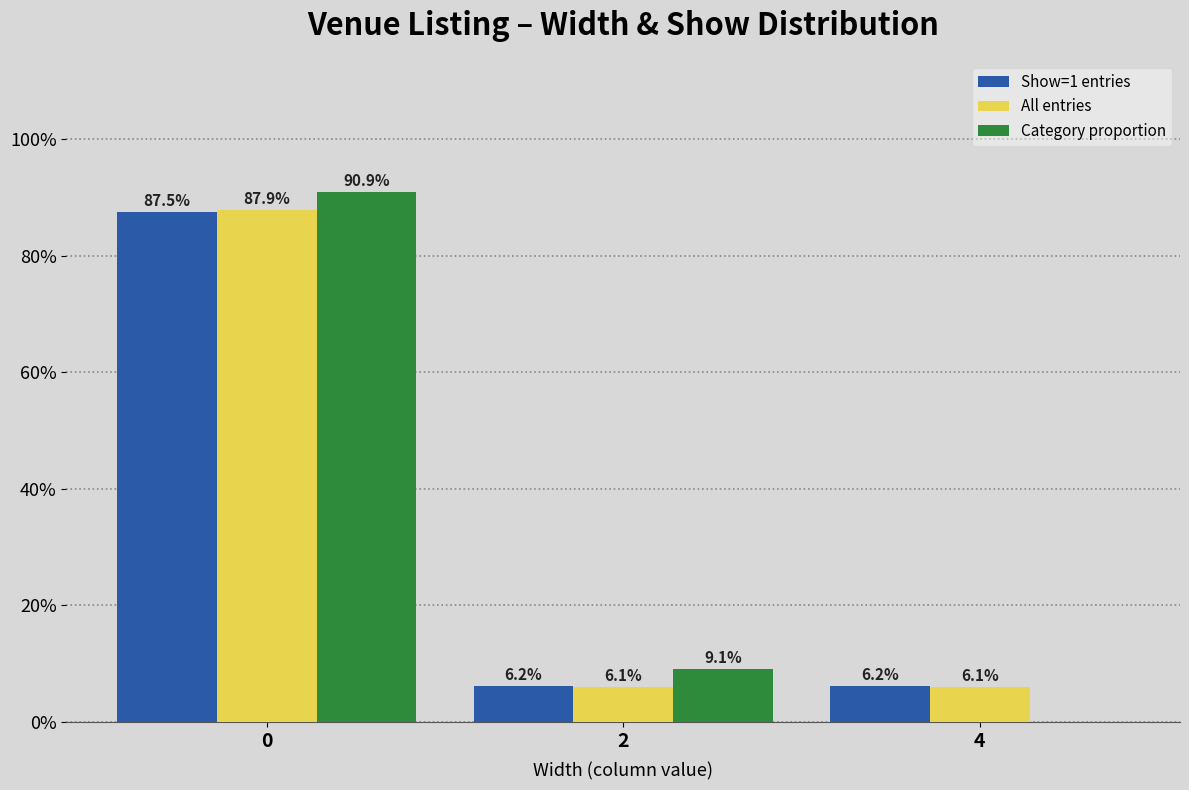

Is the value of Category proportion at 0 greater than the value of Show=1 entries at 0?

Yes